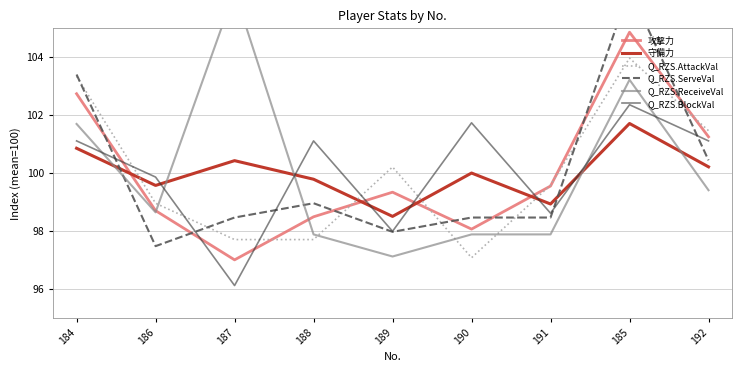

Where do Q_RZS.ServeVal and Q_RZS.AttackVal first cross each other?

184 and 186